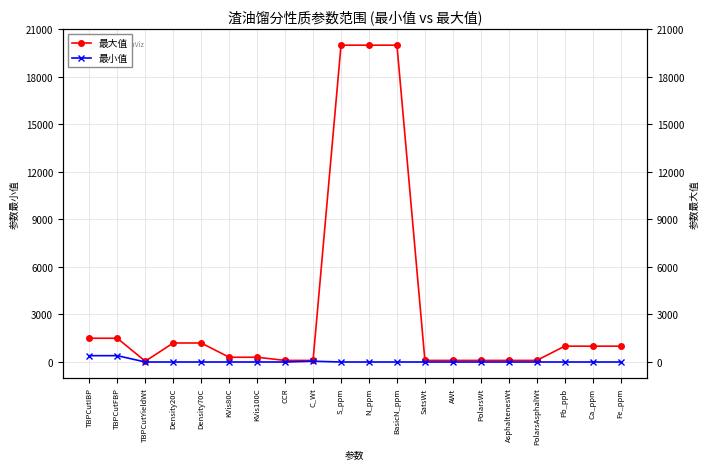

True or false: 最大值 and 最小值 intersect in this chart.

False